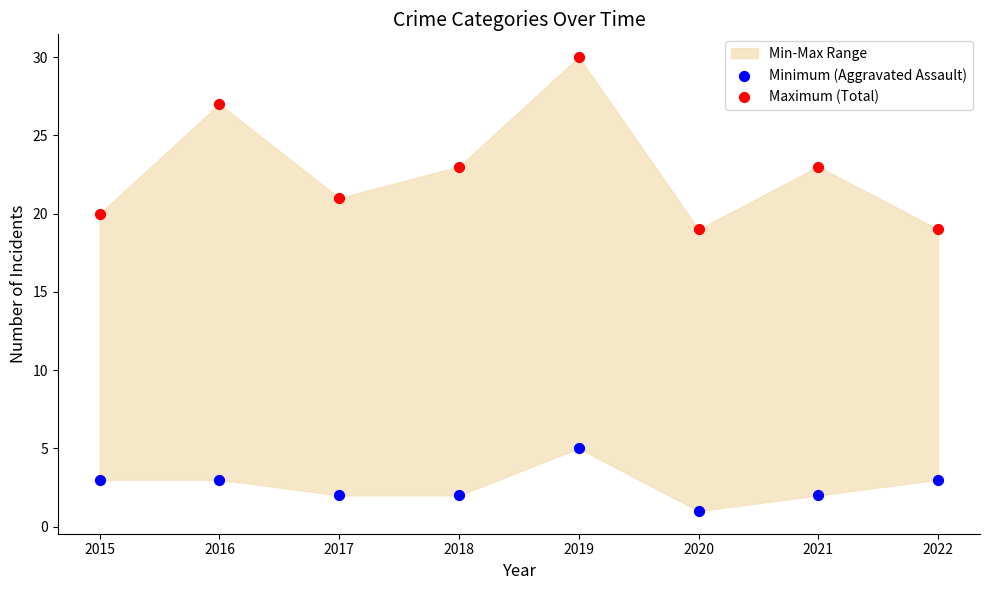

Which series reaches the maximum Y coordinate?

Maximum (Total)